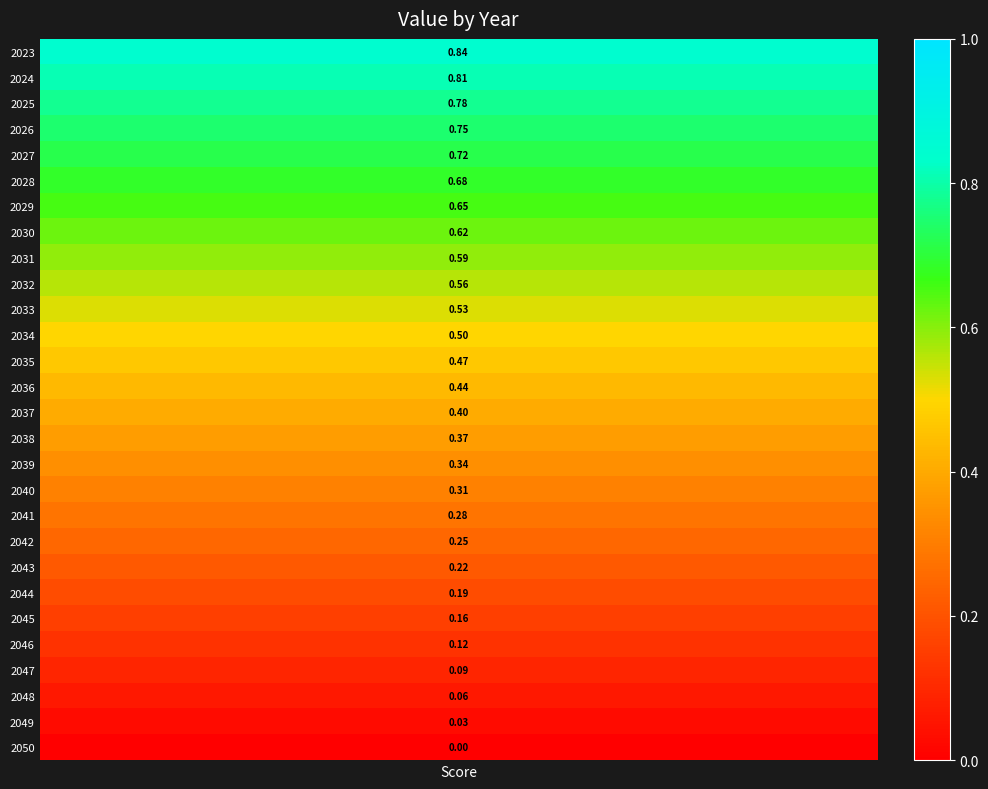

What is the difference between the values at 2045 and 2041?

0.1